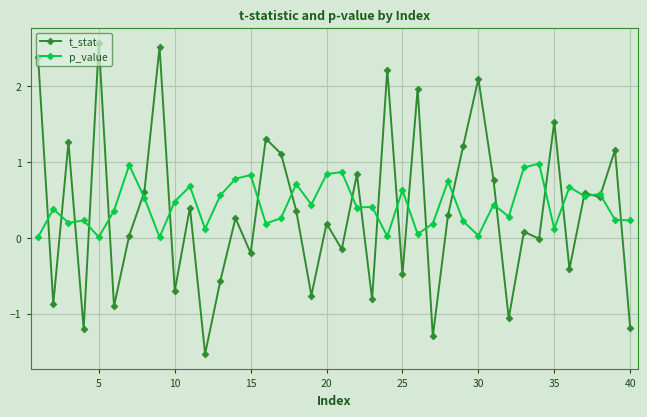

Count the number of categories in the chart.

40